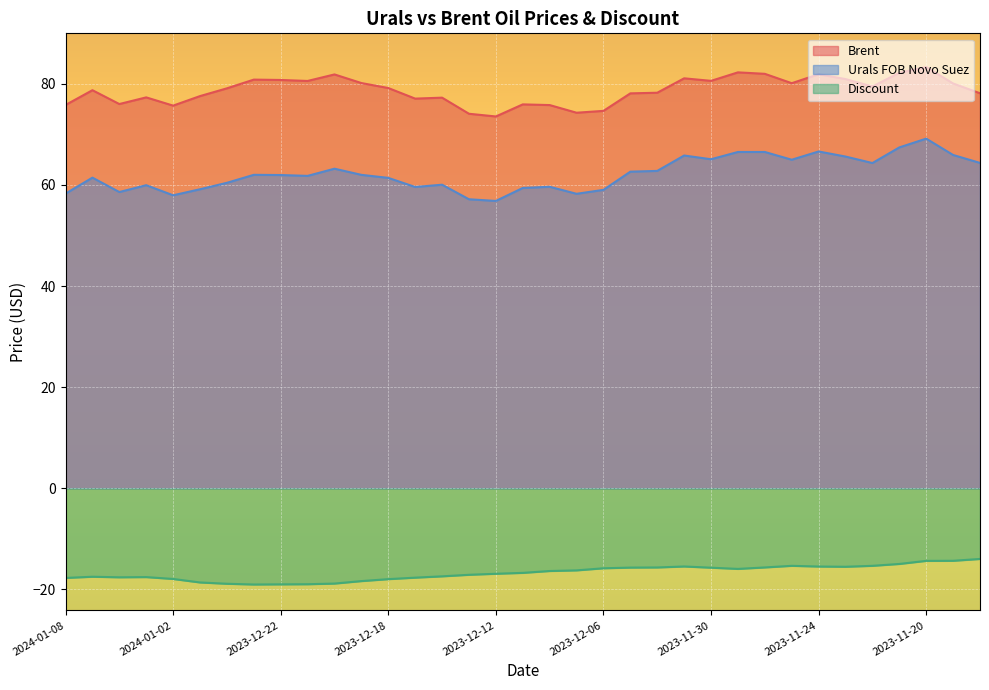

What is the sum of the Urals FOB Novo Suez values at 2023-11-27 and 2023-11-30?

130.1